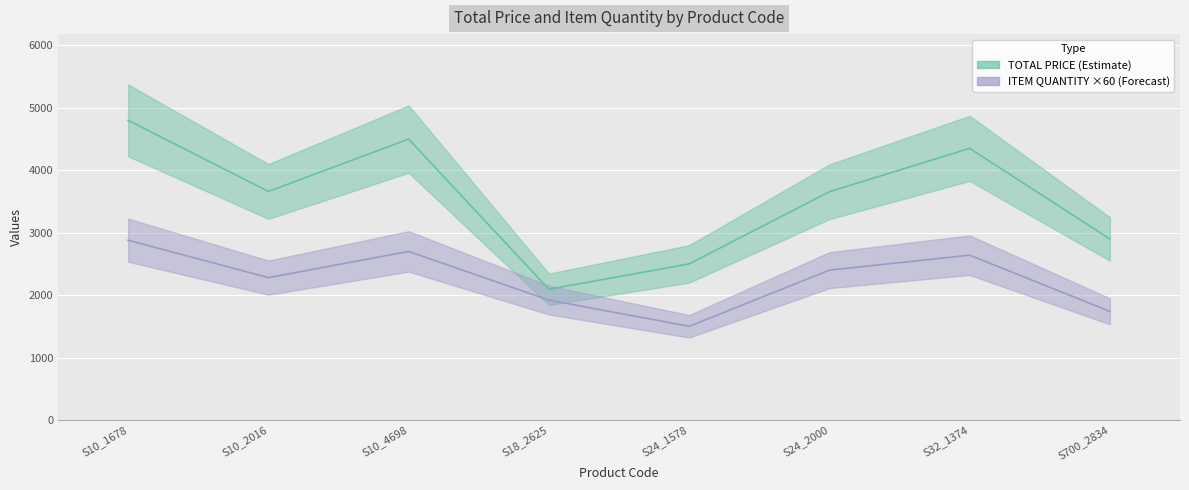

What is the approximate value of TOTAL PRICE at S10_1678?

4800.0